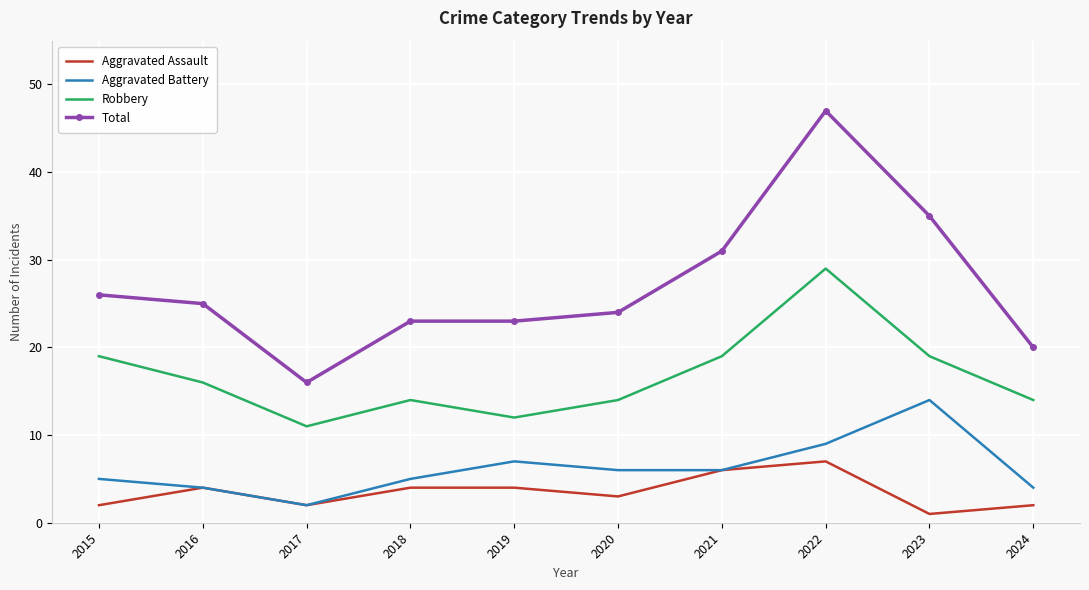

True or false: Robbery and Aggravated Assault cross at least once.

False